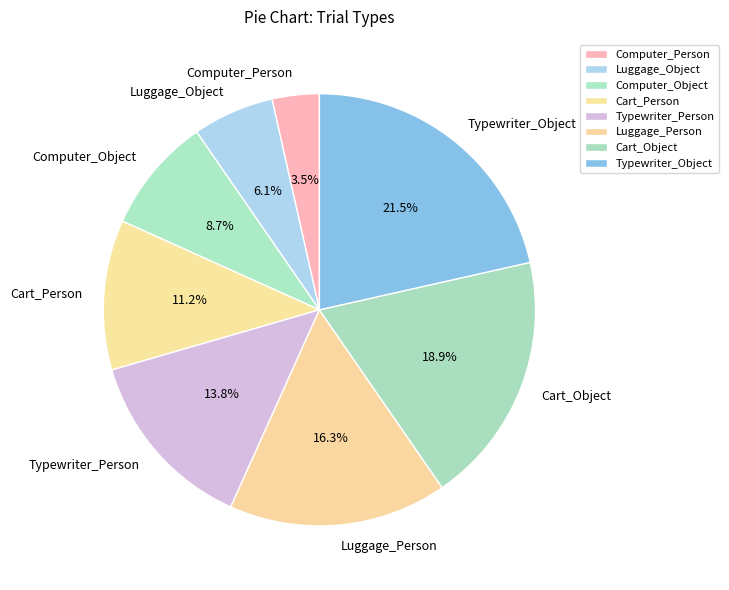

Is it true that Luggage_Object is 6% of the pie?

True